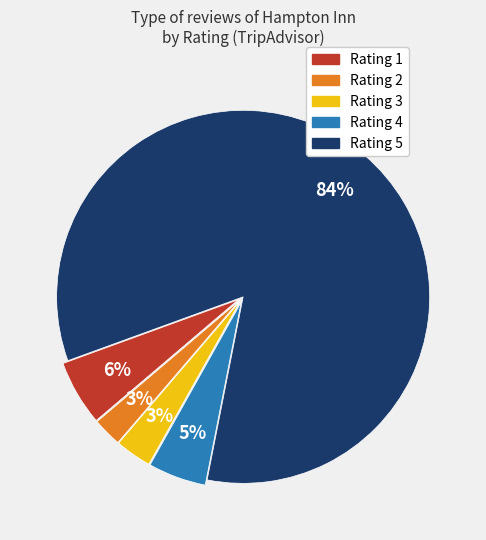

Does any single category account for the majority?

Yes